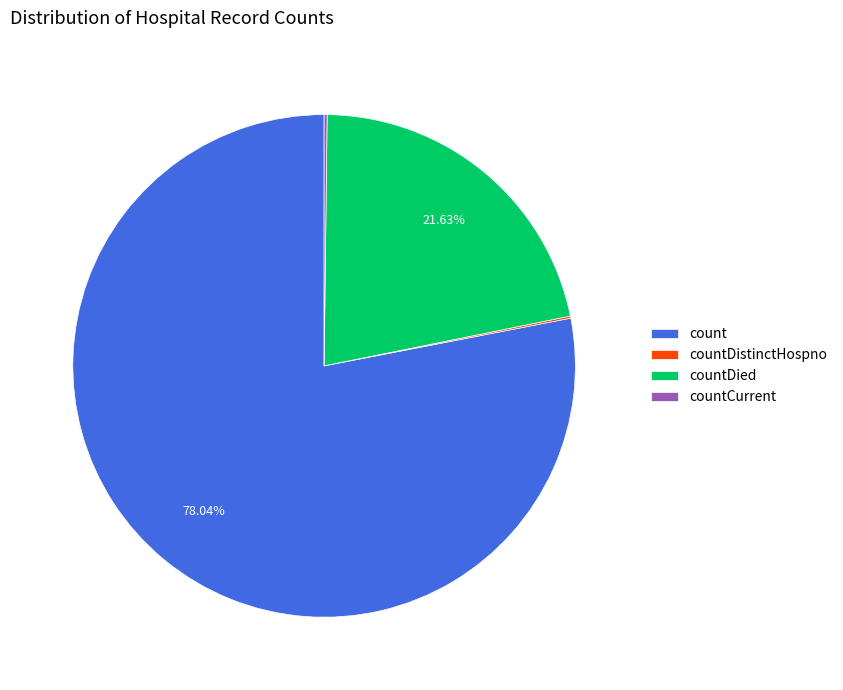

Which slice represents more than half of the pie?

count